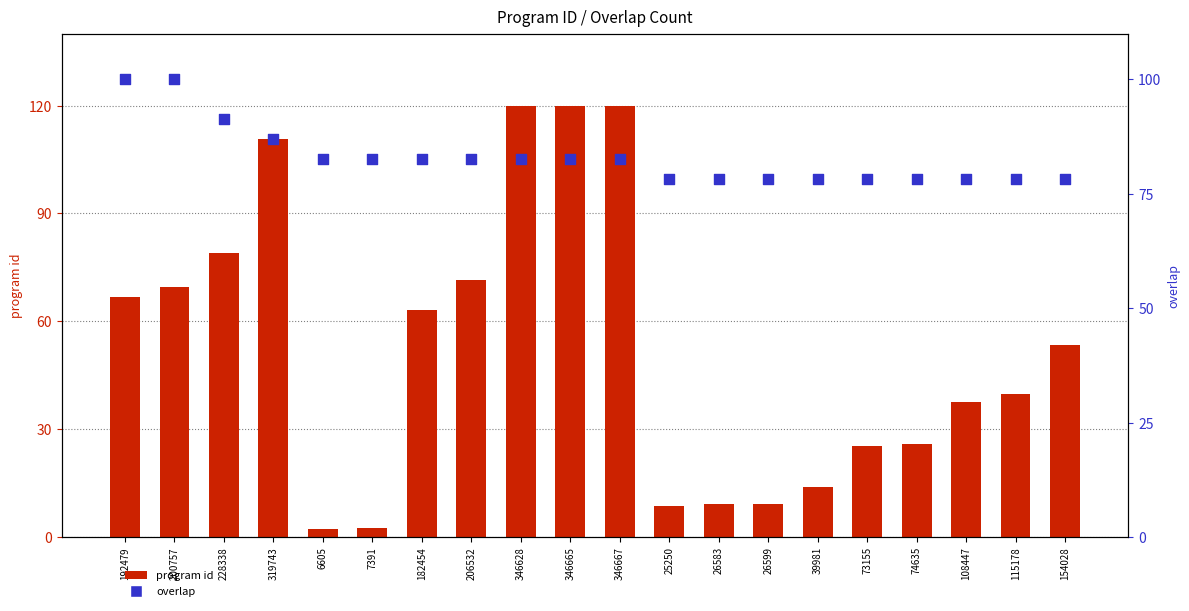

What is the total value across all series at 192479?

166.6